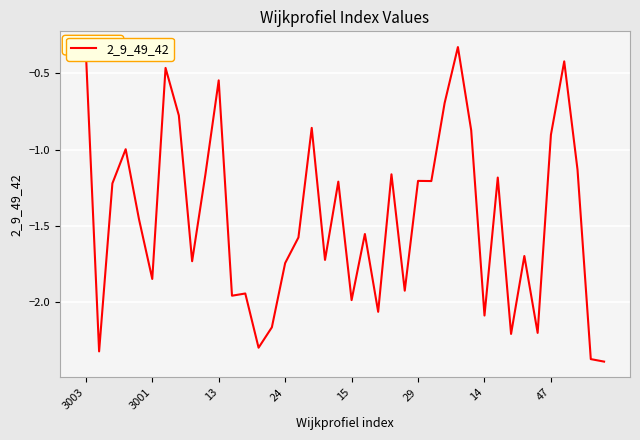

What is the average value?

-1.4